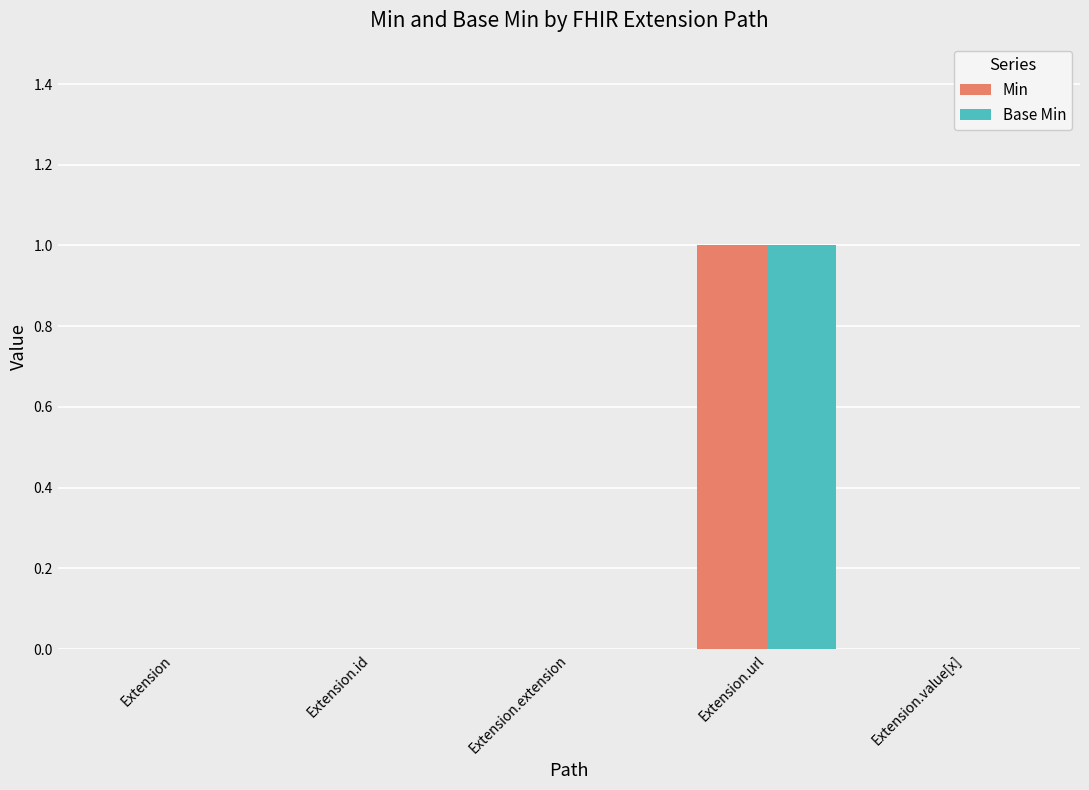

The value of Base Min at Extension.id is -1. True or false?

False